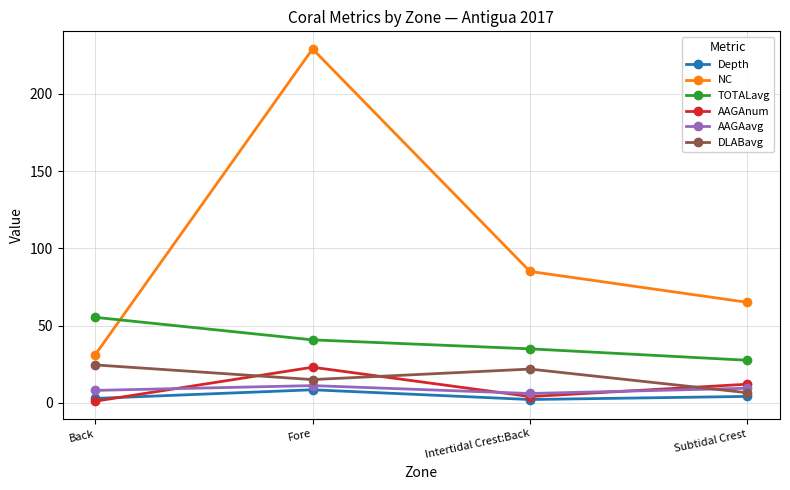

How many distinct data groups are displayed?

6